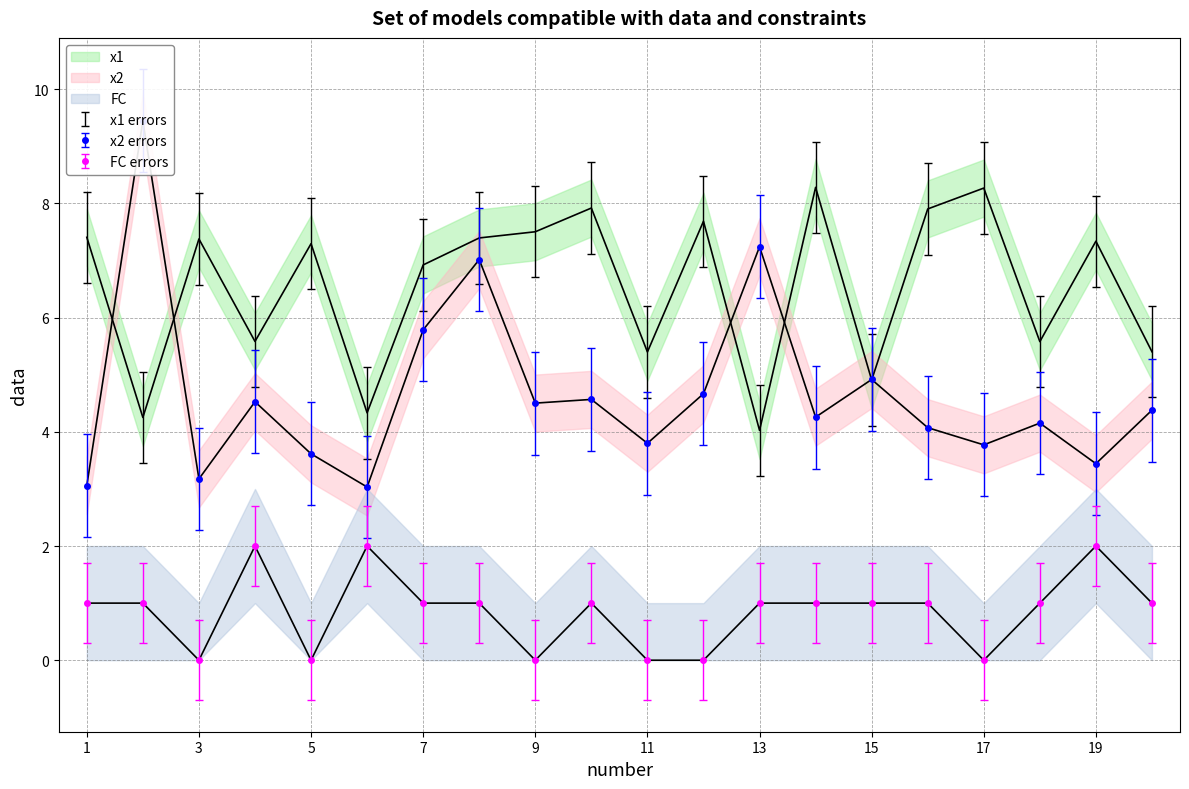

Does the chart have visible grid lines?

Yes